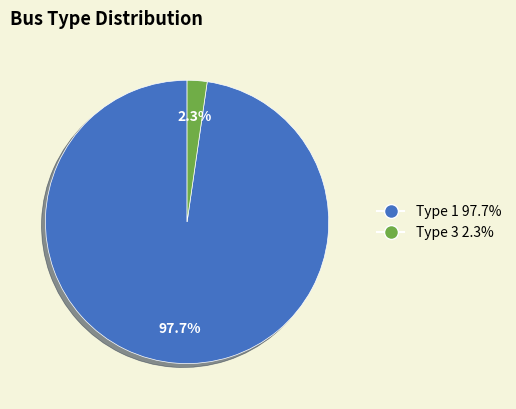

Does any single category account for the majority?

Yes